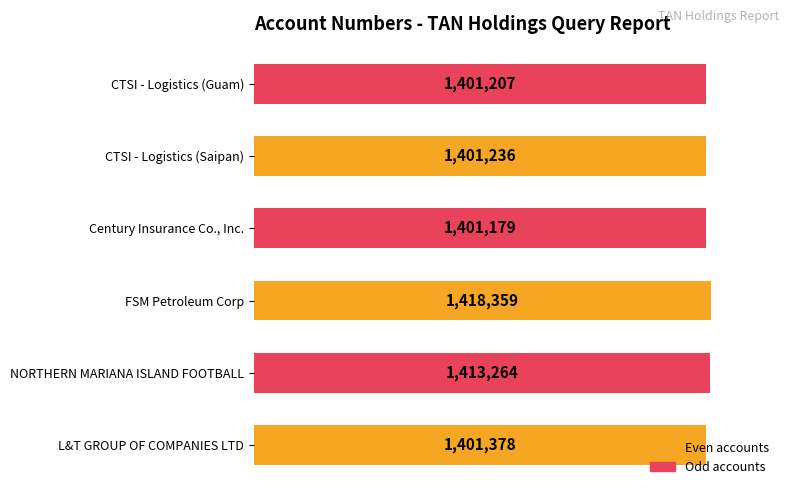

Does the chart contain any negative values?

No